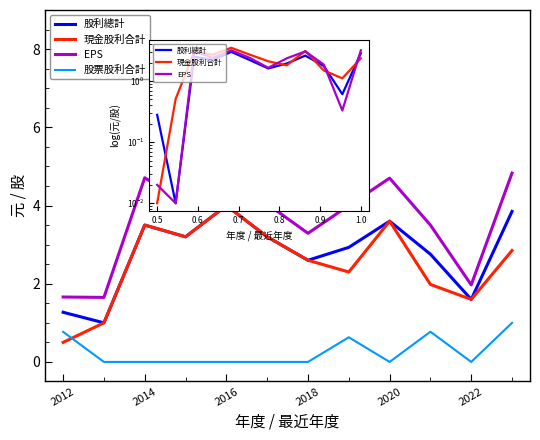

True or false: 股利總計 has a value of 2.4 at 9.

False